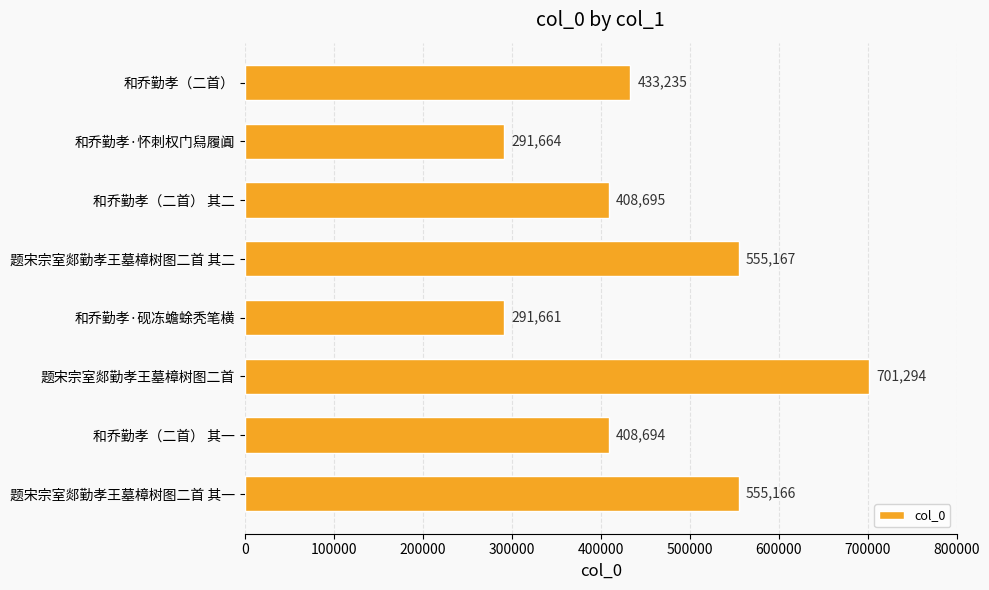

The chart shows a value of 291664 at 和乔勤孝·怀刺权门舄履阗. True or false?

True